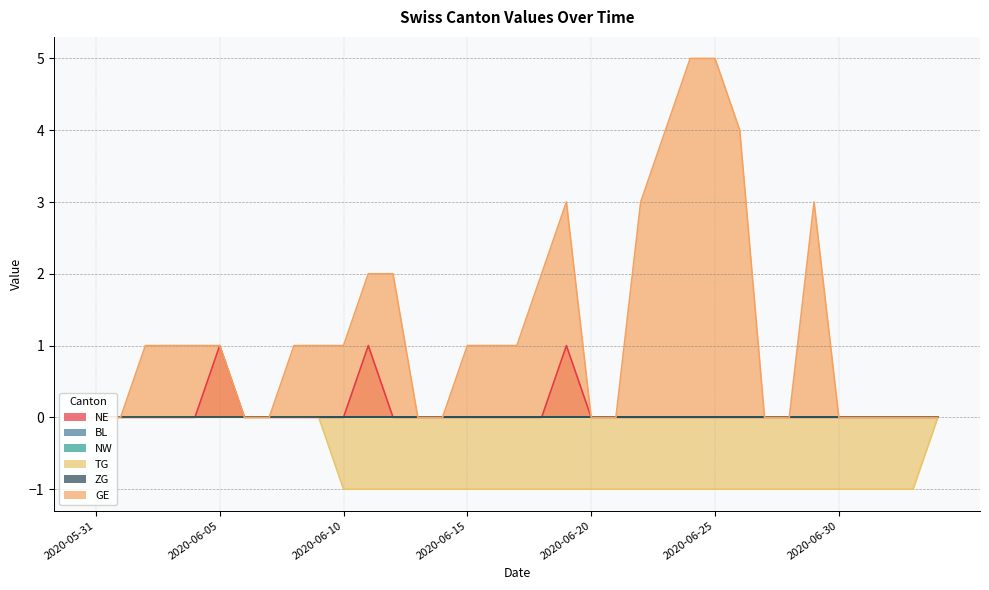

What is the label of the 7th point from the right?

2020-06-28